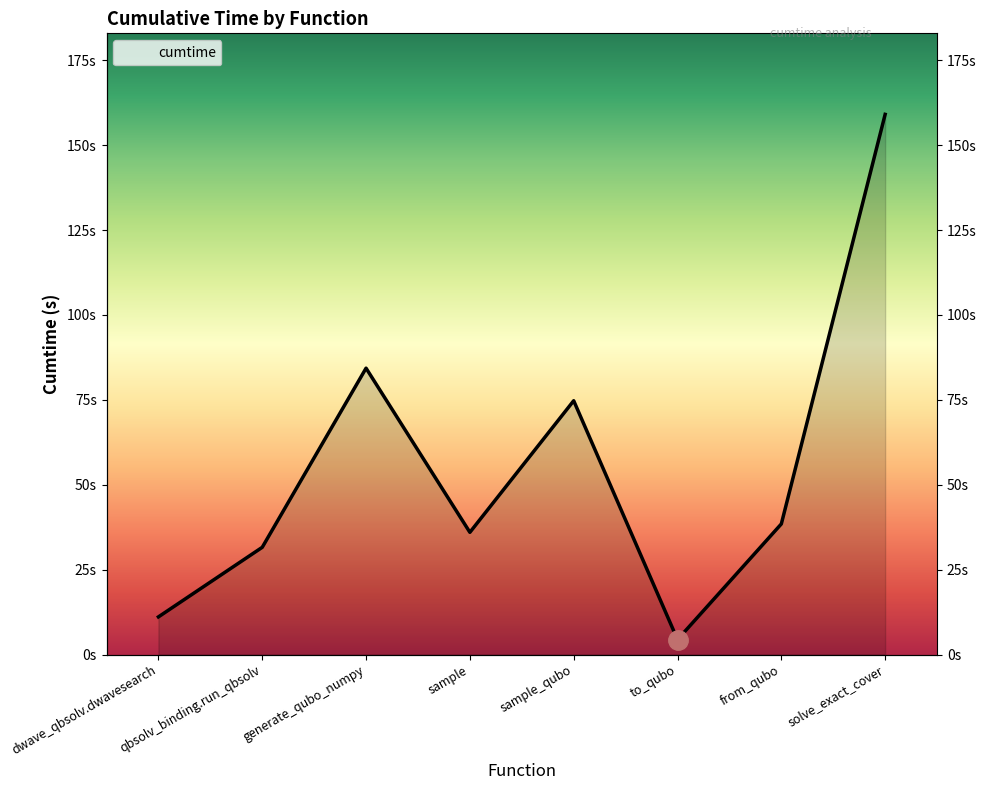

Rank the categories by value from highest to lowest.

solve_exact_cover, generate_qubo_numpy, sample_qubo, from_qubo, sample, qbsolv_binding.run_qbsolv, dwave_qbsolv.dwavesearch, to_qubo